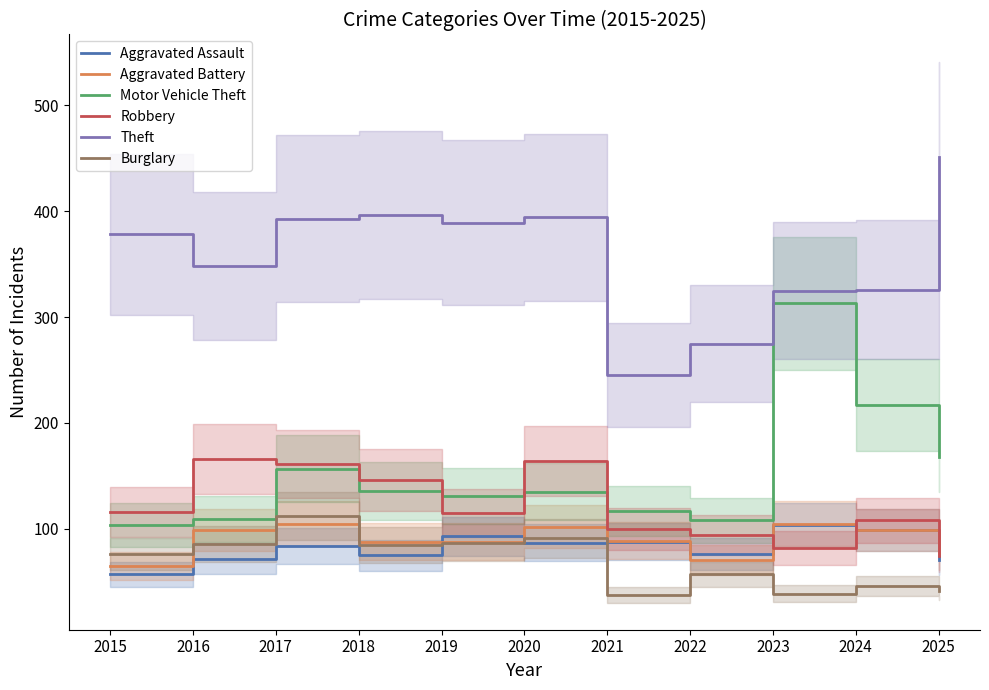

How many lines are shown in the chart?

6